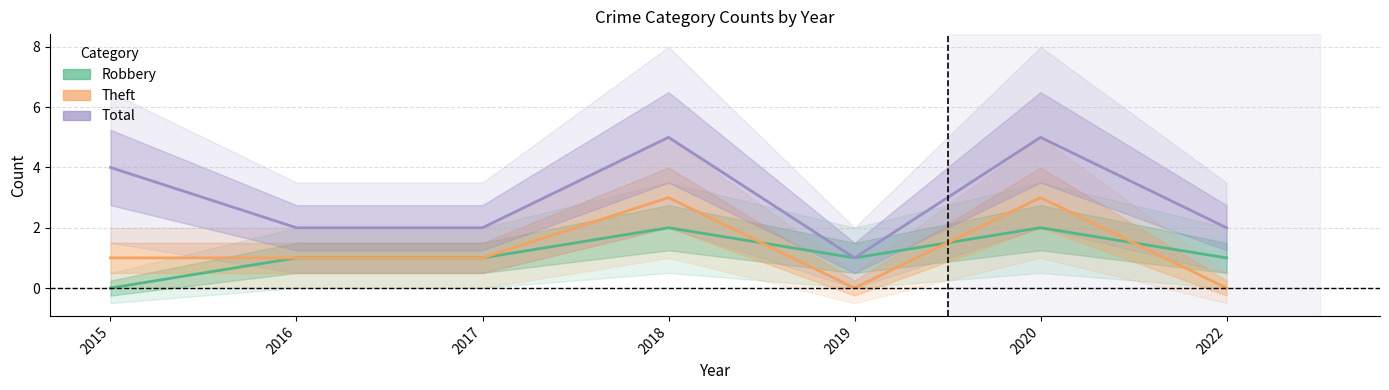

Which series has the largest total across all categories?

Total